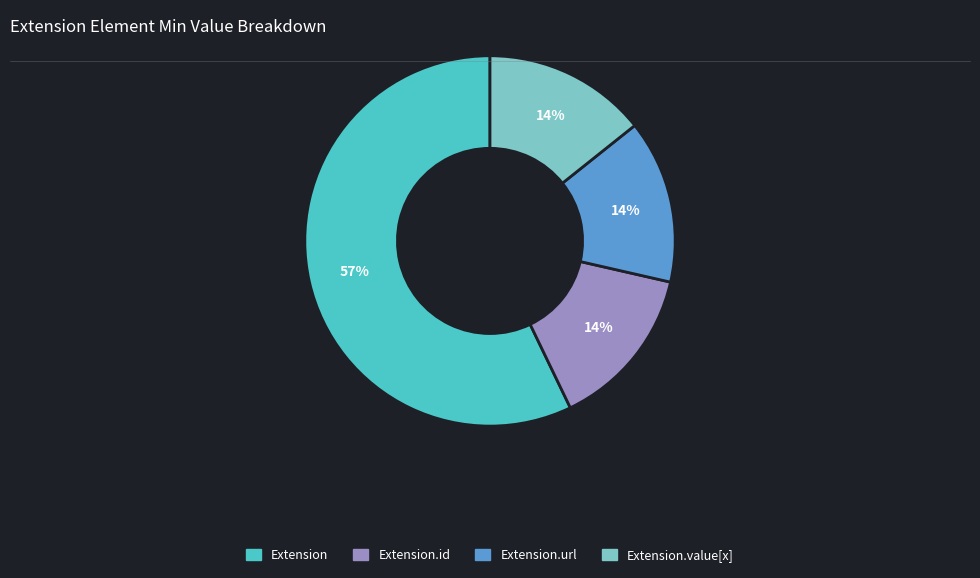

What is the largest slice in the pie chart?

Extension